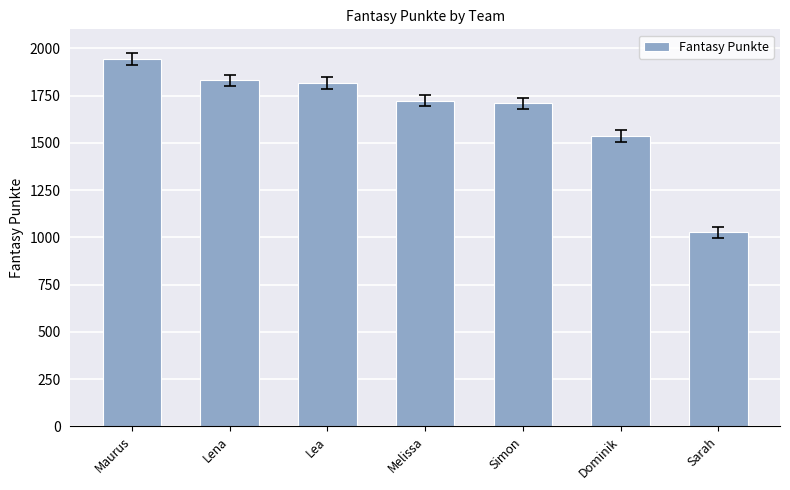

The value at Lea is 3117. True or false?

False